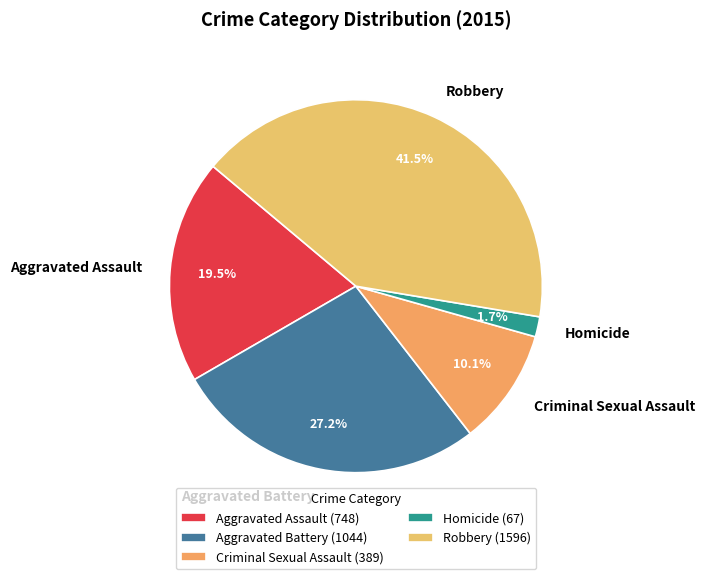

Between Aggravated Assault and Robbery, which is larger?

Robbery